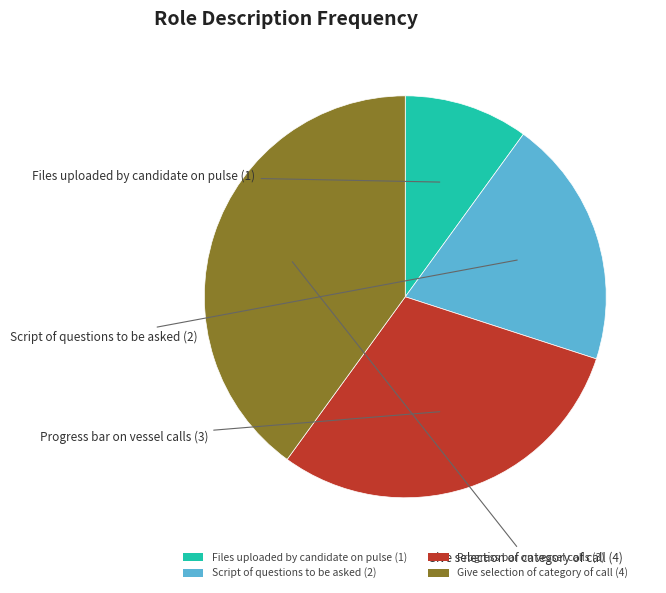

The Files uploaded by candidate on pulse slice represents 22% of the pie. True or false?

False